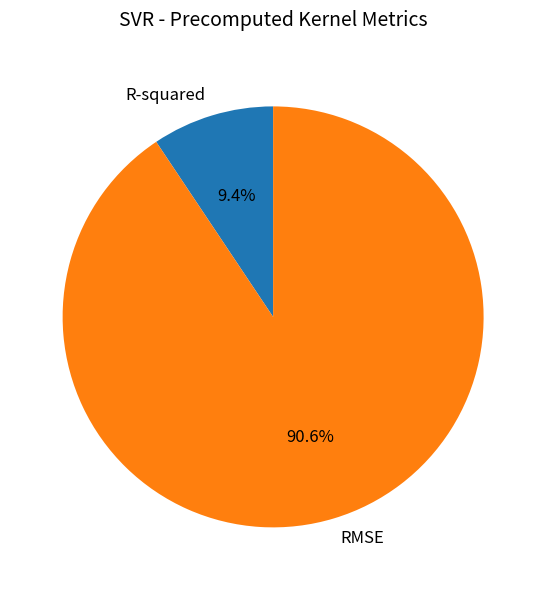

What is the majority slice?

RMSE